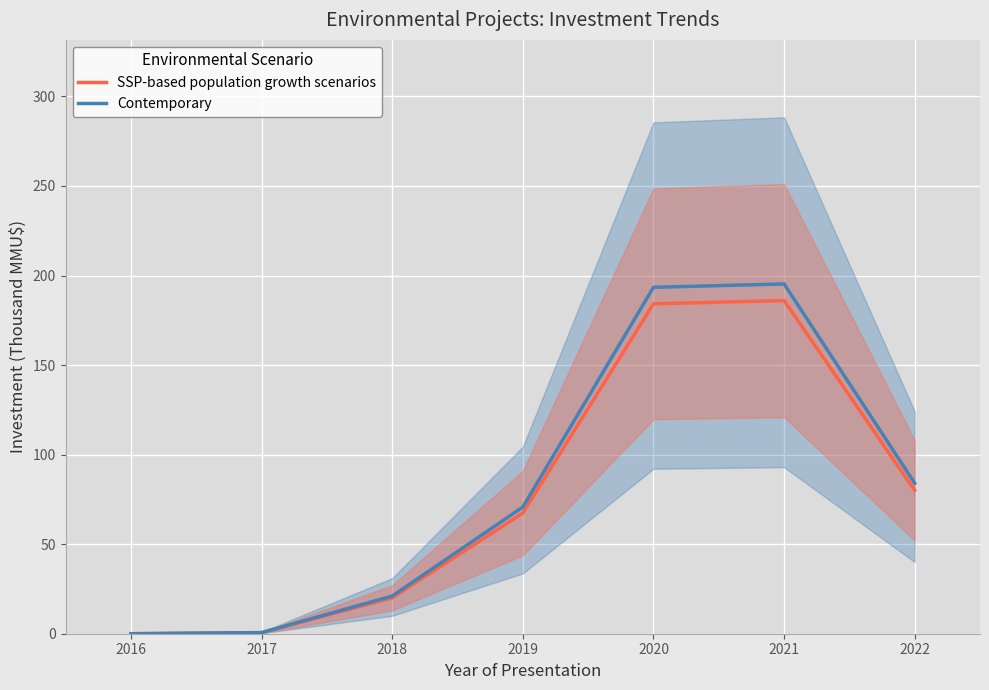

True or false: Contemporary and SSP-based population growth scenarios intersect in this chart.

False